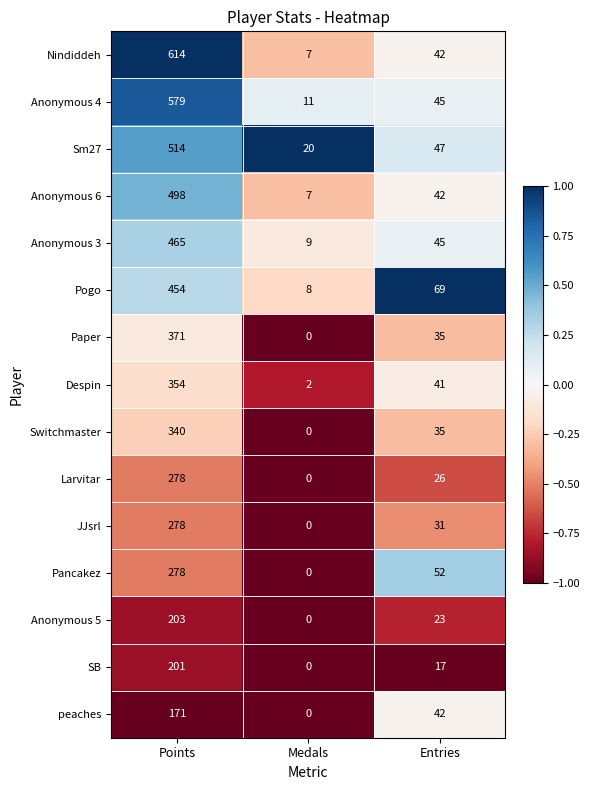

Where does the Anonymous 6 series first go above 42?

Points